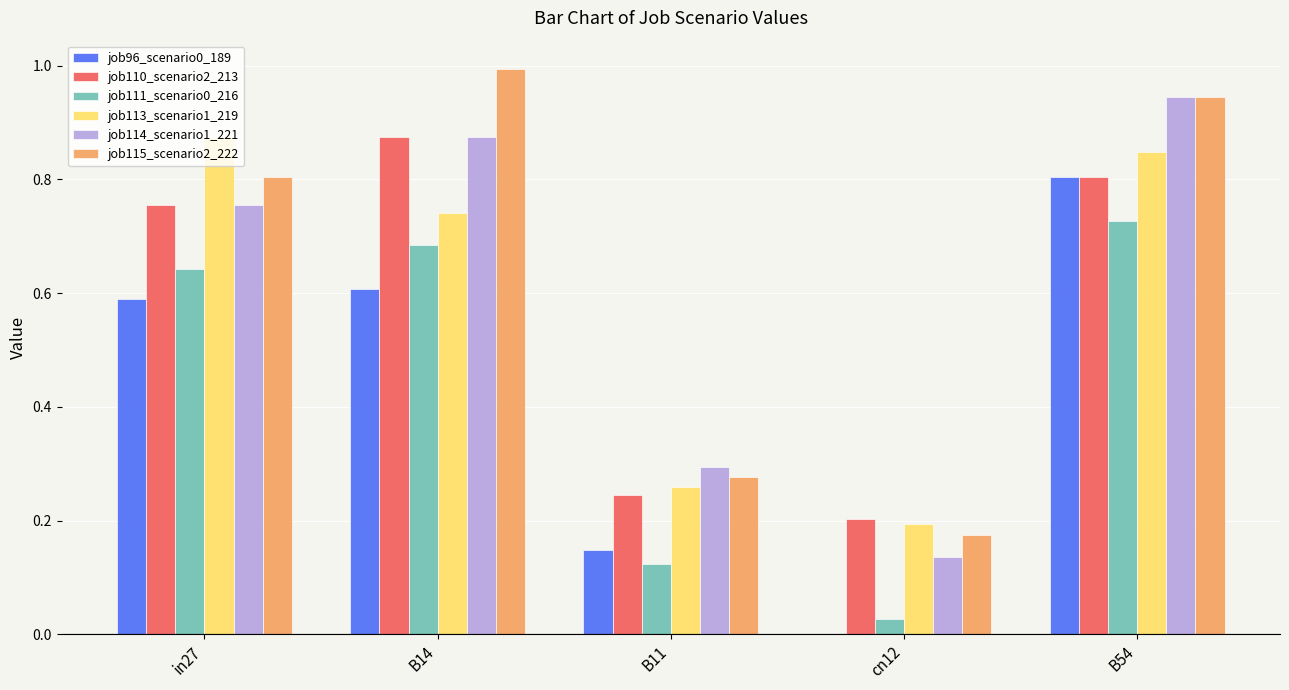

What is the sum of all job113_scenario1_219 values?

2.9